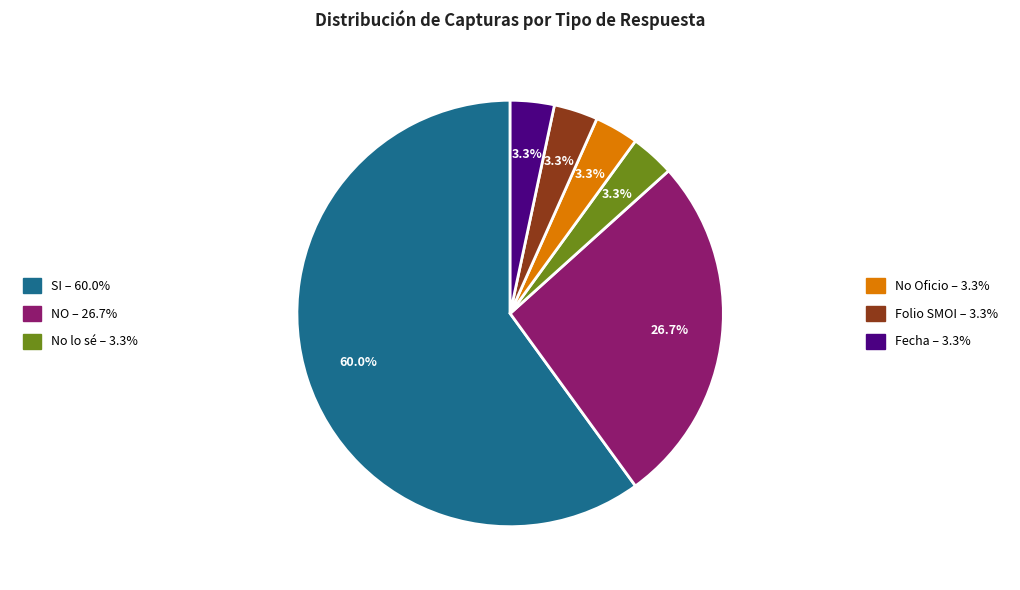

Is there any slice that represents more than half of the pie?

Yes